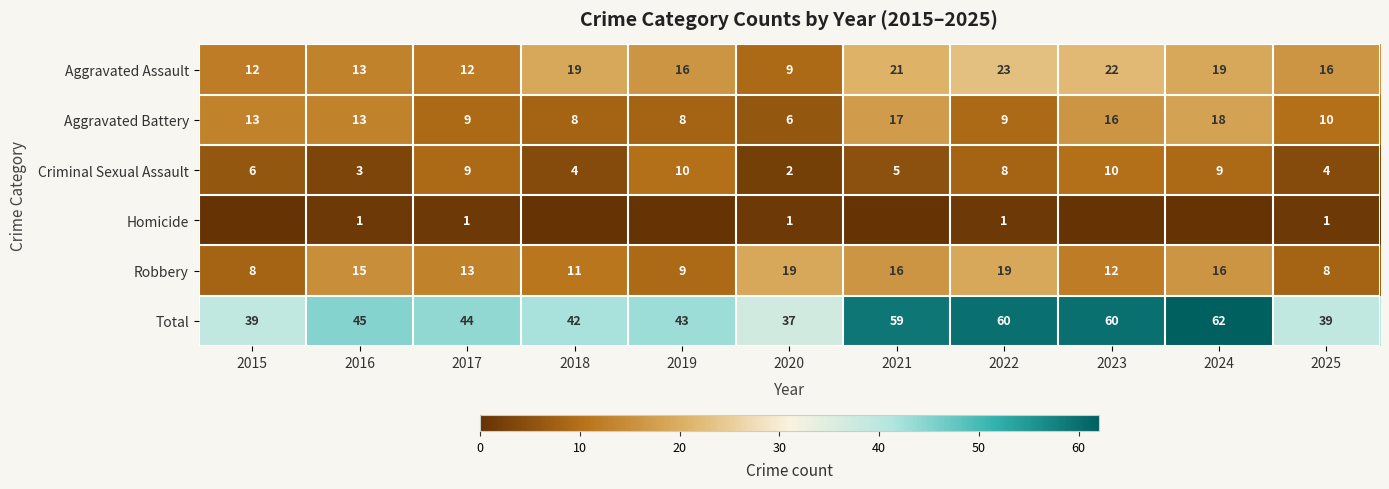

What is the difference between the highest and lowest values at 2024?

62